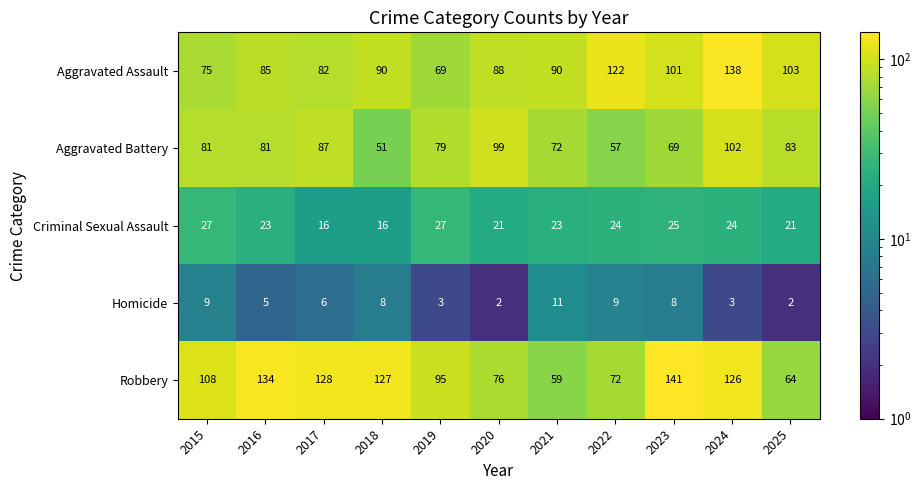

The Aggravated Battery series shows 79 at 2019. True or false?

True